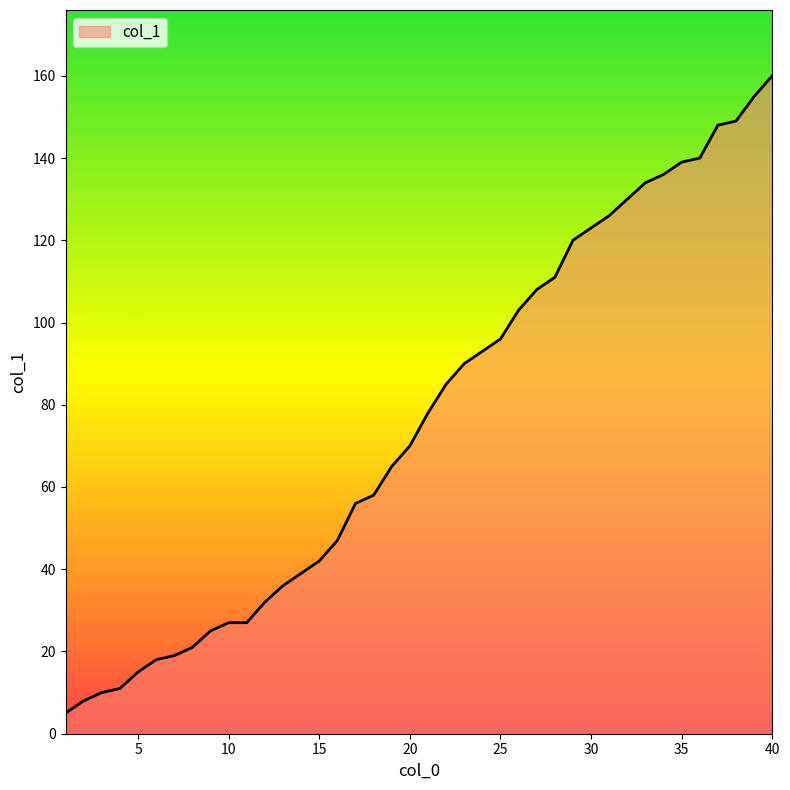

What is the maximum value shown in the chart?

160